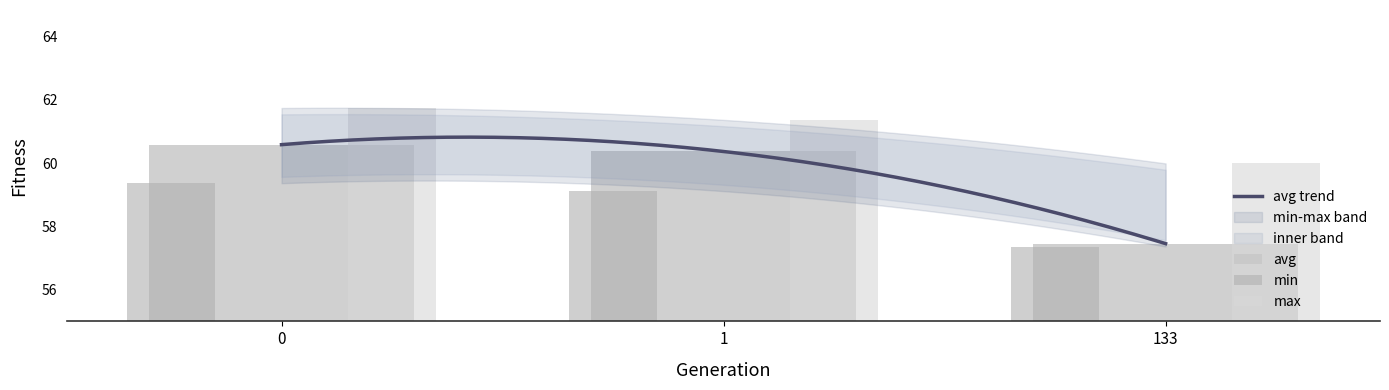

What is the value of the avg bar at the 3rd from the left?

57.5